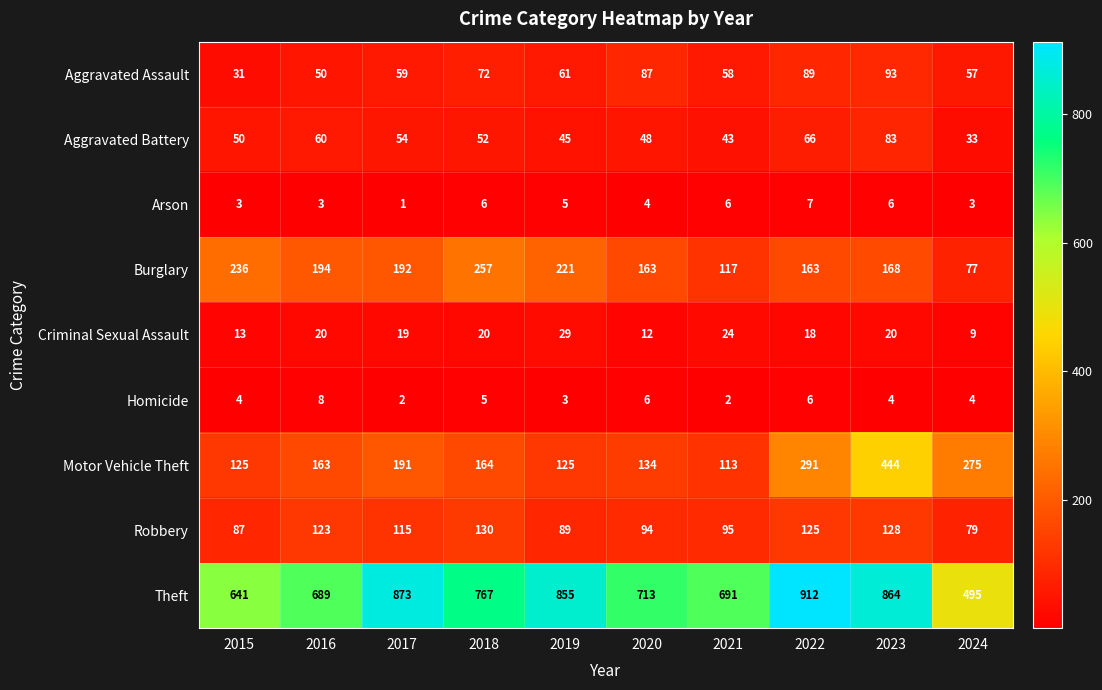

At which category is the sum across all series the highest?

2023